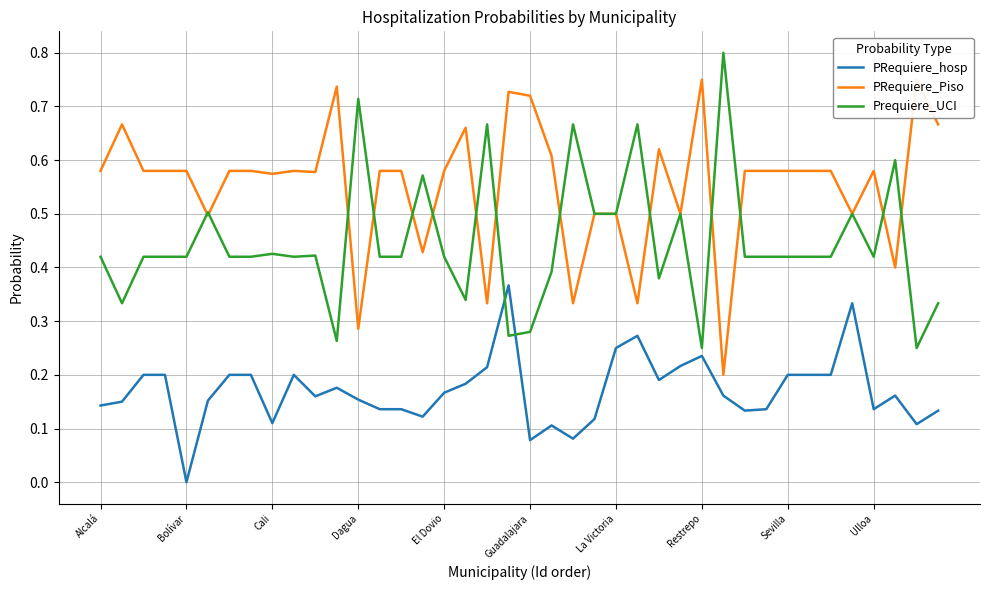

After their last crossing, which series has the higher values: PRequiere_hosp or Prequiere_UCI?

Prequiere_UCI